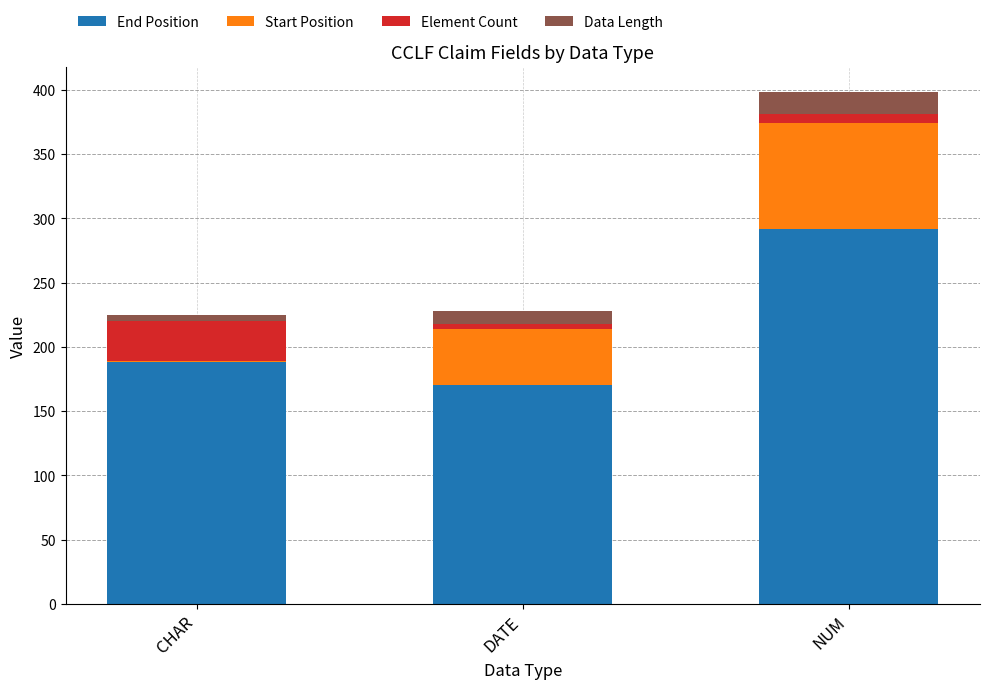

At which category is the sum across all series the highest?

NUM